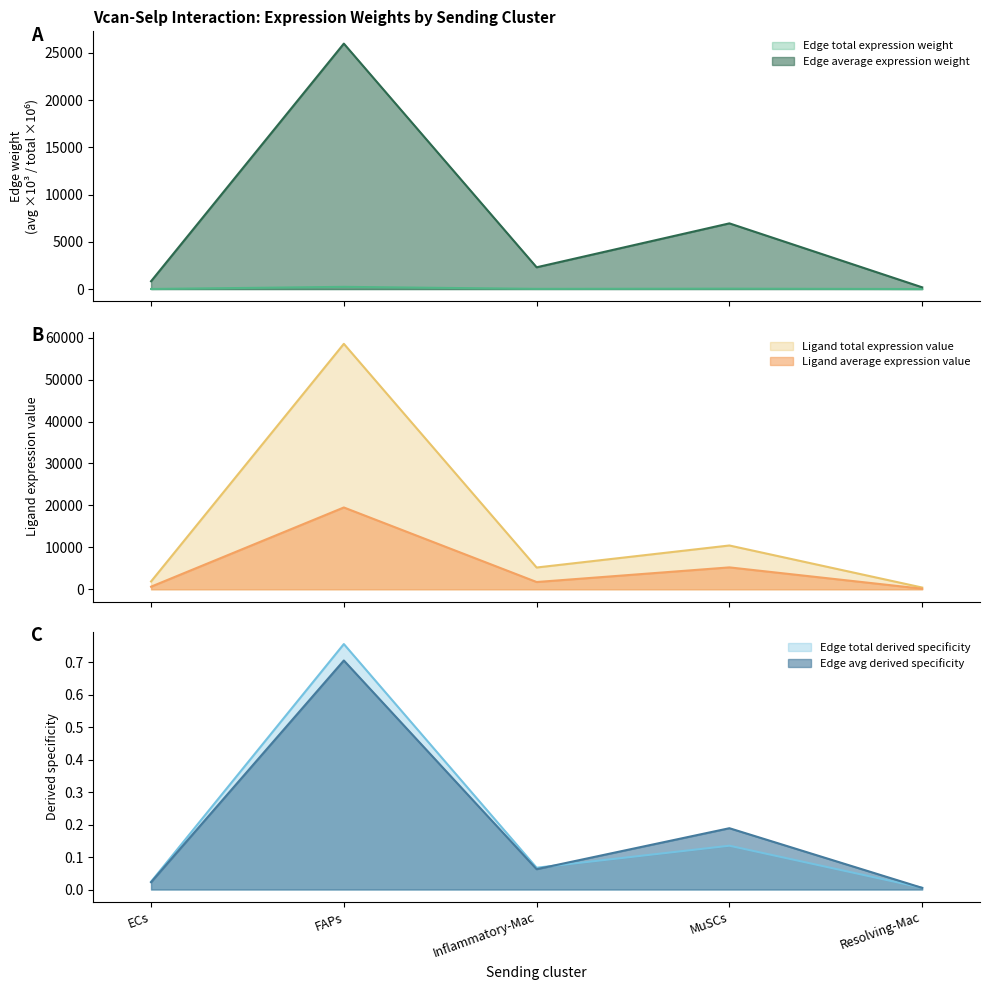

What is the lowest value of the Ligand average expression value series?

138.3